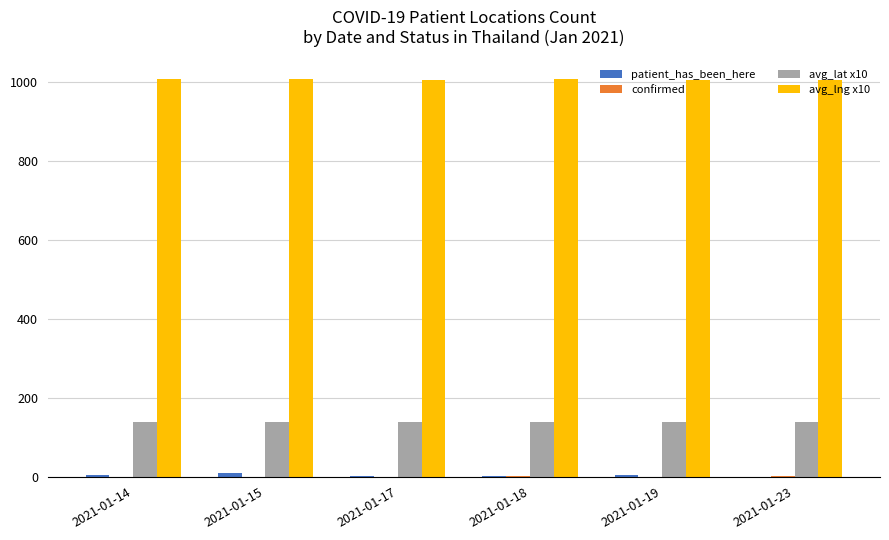

Which series has the largest total across all categories?

avg_lng x10